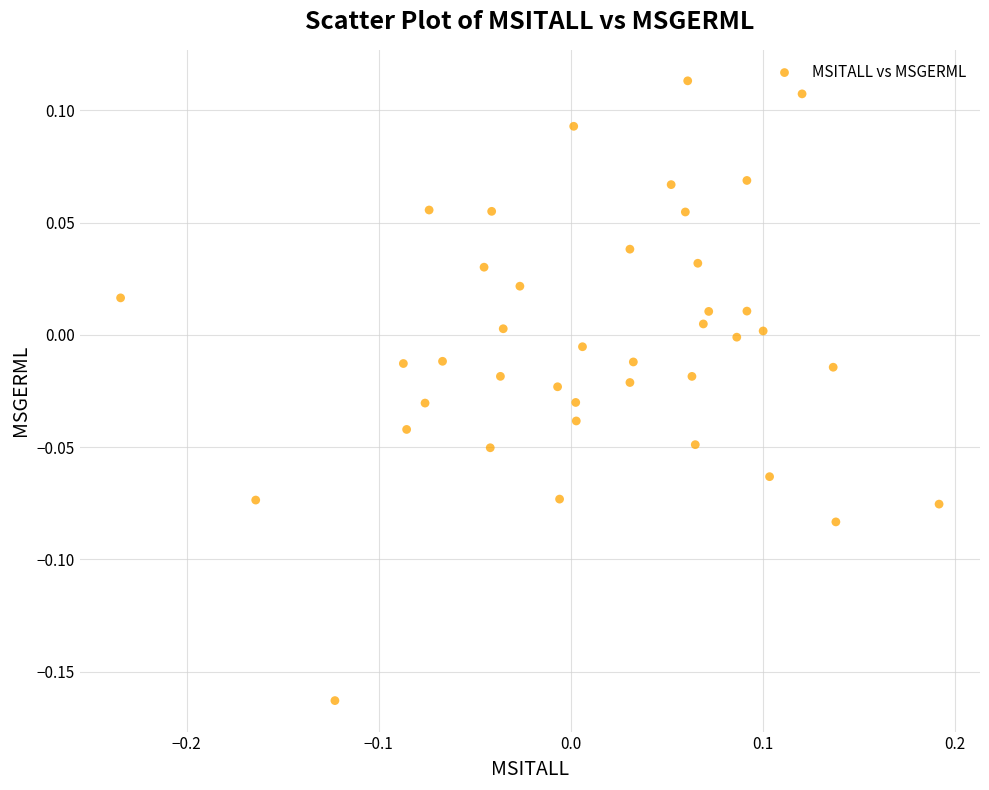

What is the range of X values (max minus min)?

0.4